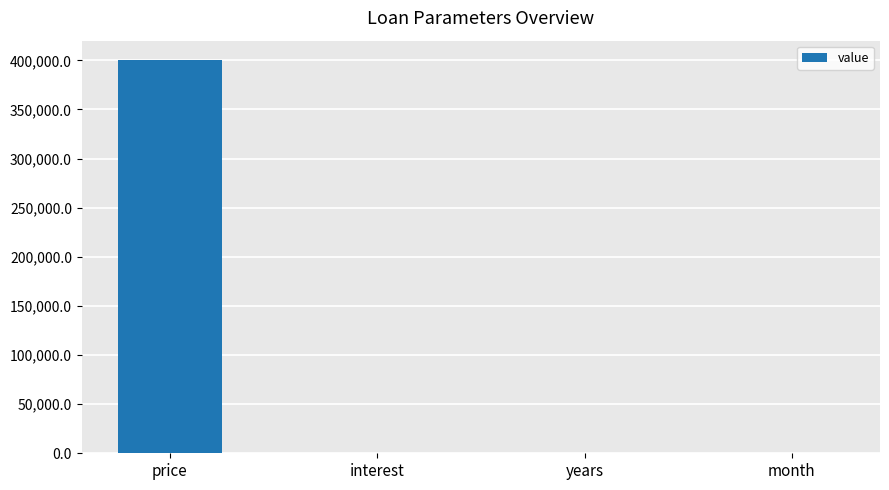

What is the sum of all values?

400055.7